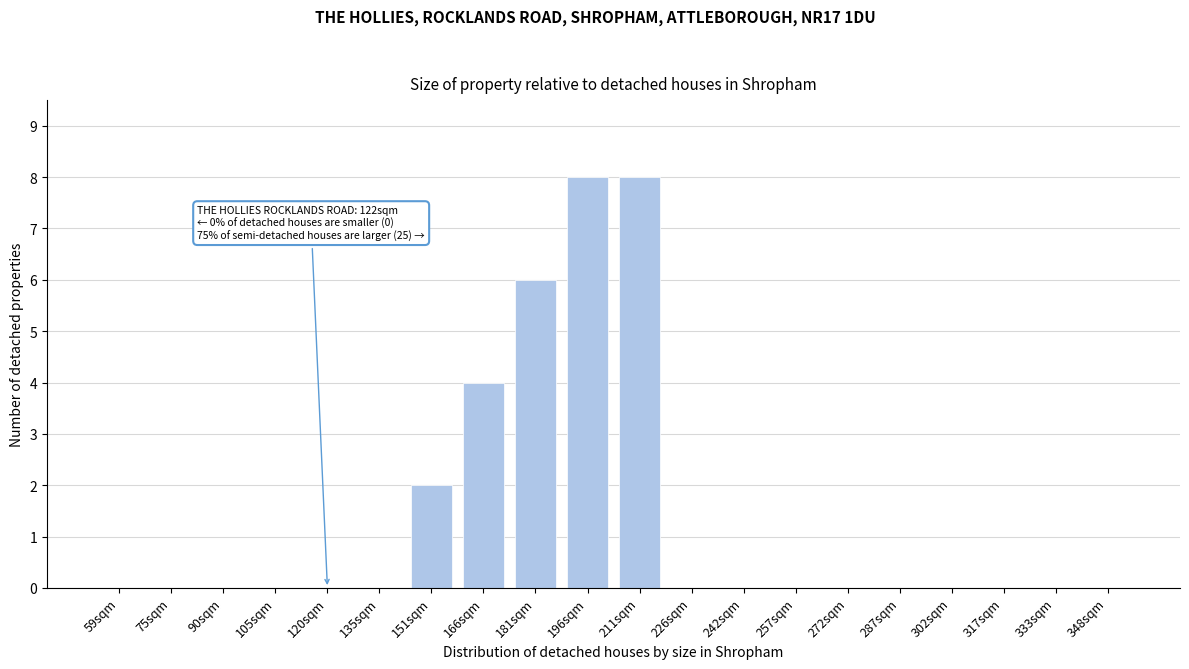

Reading left to right, list all the values displayed in this chart.

59sqm=0	75sqm=0	90sqm=0	105sqm=0	120sqm=0	135sqm=0	151sqm=2	166sqm=4	181sqm=6	196sqm=8	211sqm=8	226sqm=0	242sqm=0	257sqm=0	272sqm=0	287sqm=0	302sqm=0	317sqm=0	333sqm=0	348sqm=0